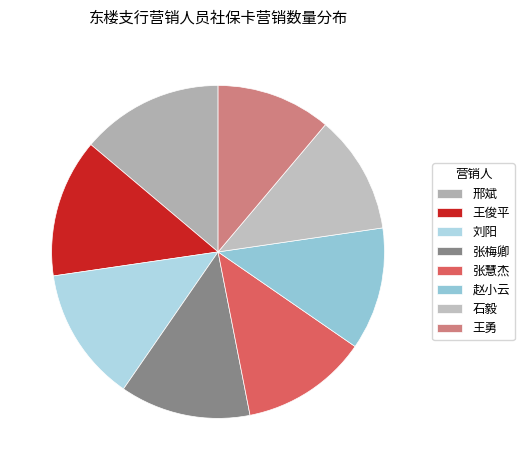

The 王俊平 slice represents 8% of the pie. True or false?

False